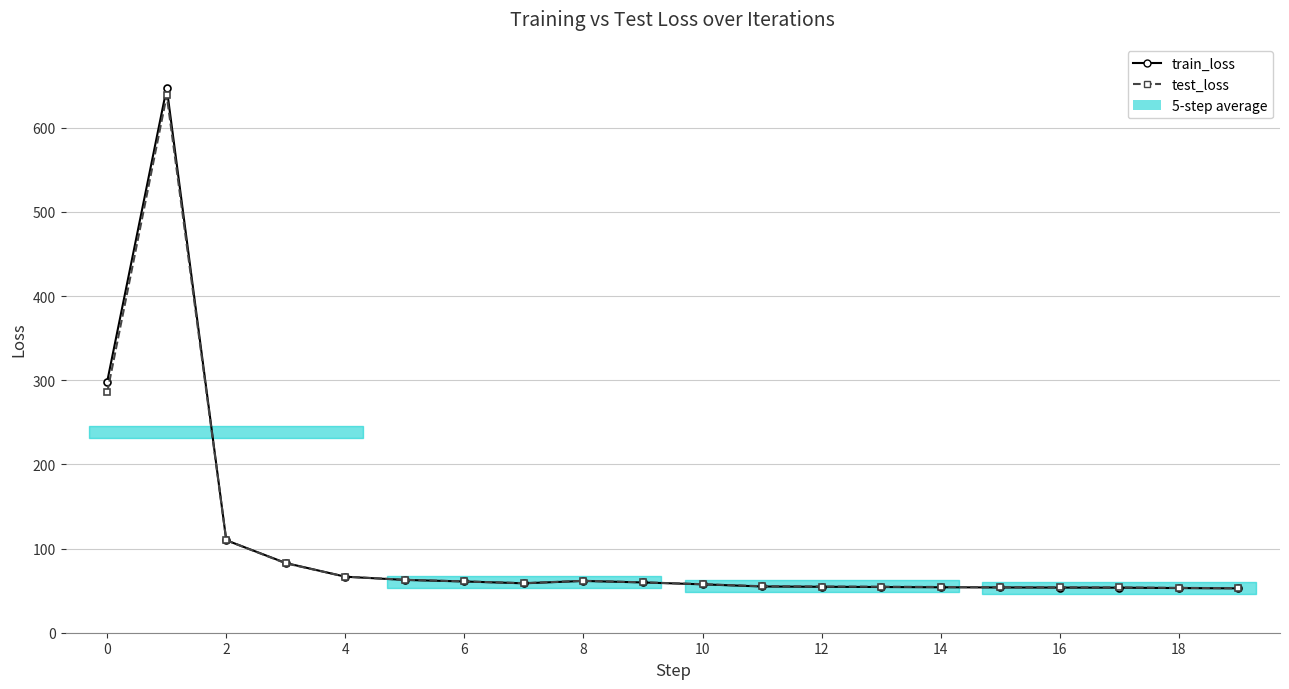

What is the sum of the train_loss values at 15 and 6?

120.3